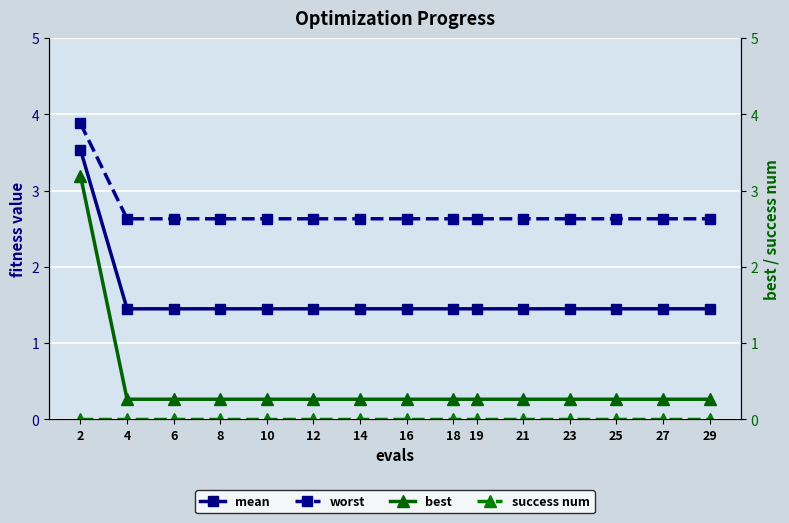

Read the mean value at 19.

1.4